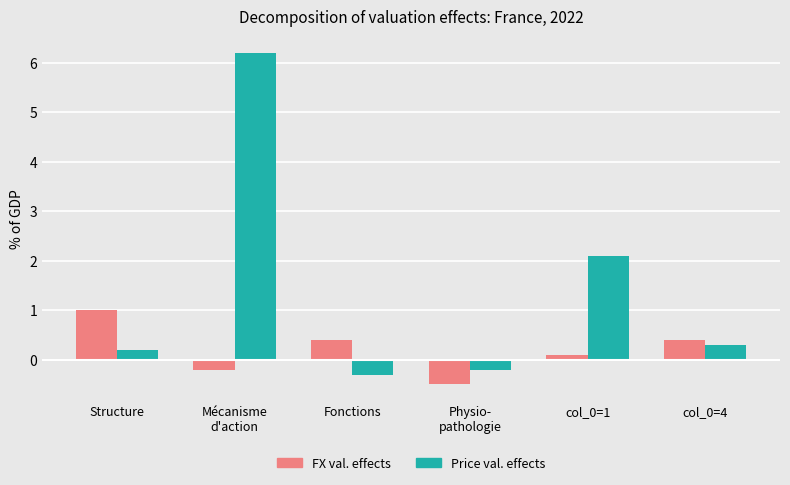

How many bars are there in total?

12